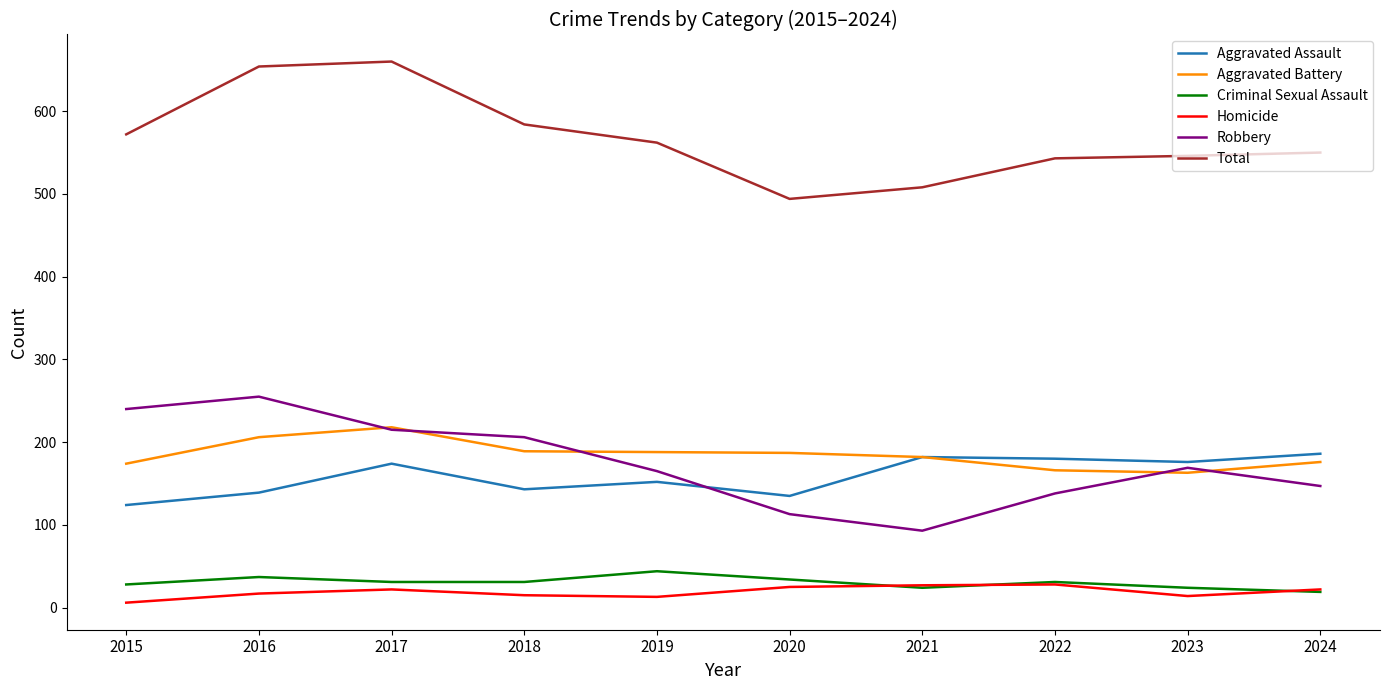

Which series ends up on top after the final intersection of Criminal Sexual Assault and Homicide?

Homicide